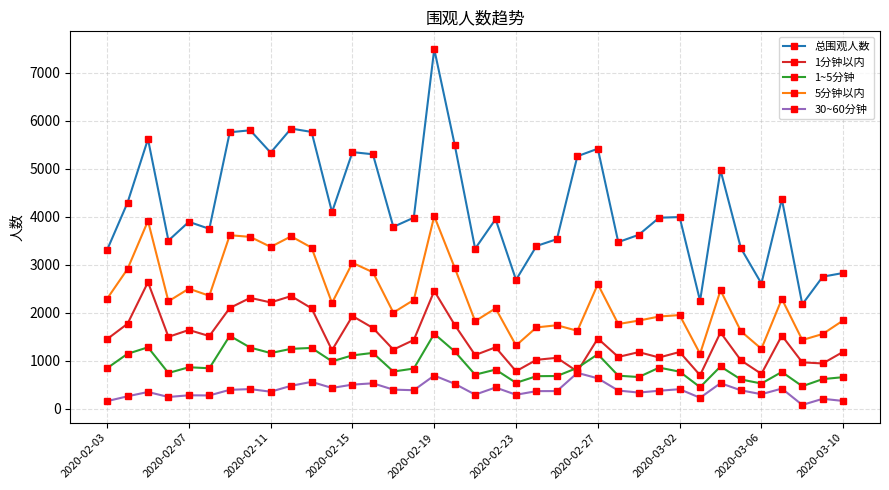

Is this an area chart (filled region under the line)?

No